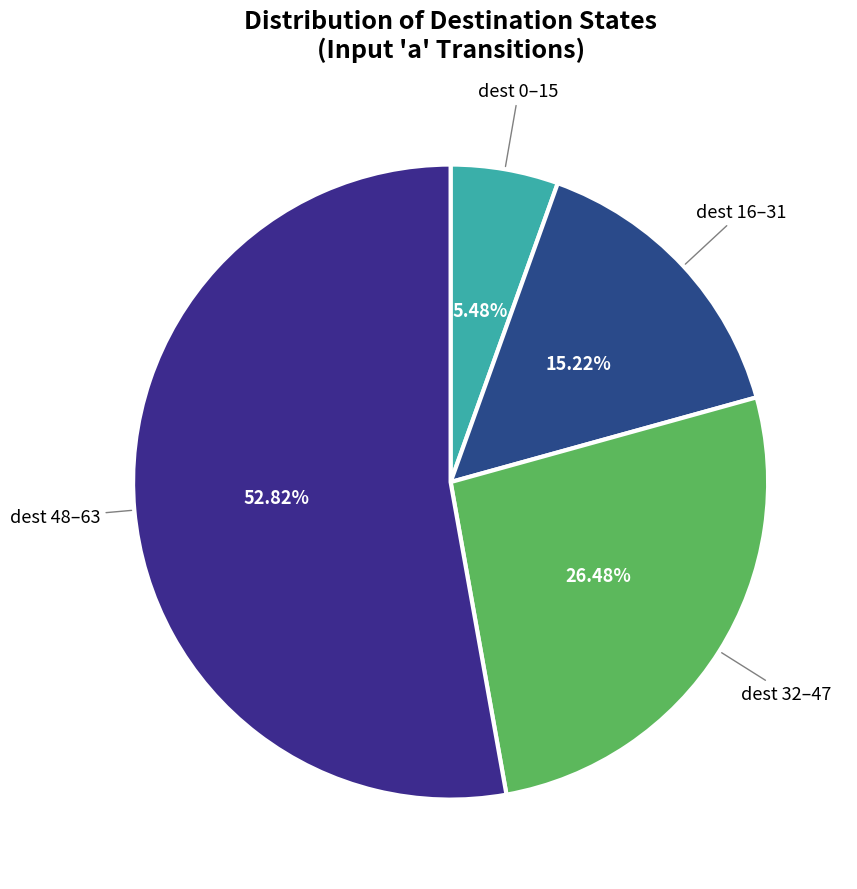

How many segments does this pie chart have?

4